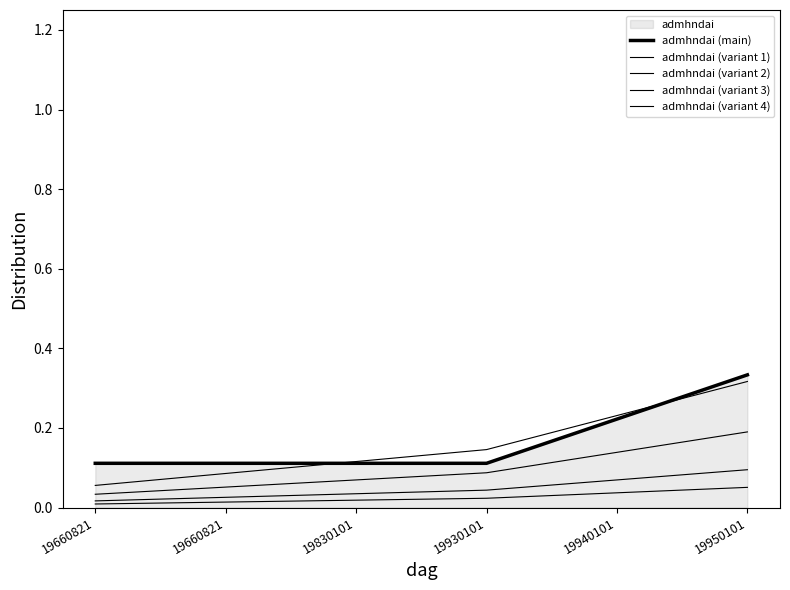

What is the total value across all series at 19930101?

0.4